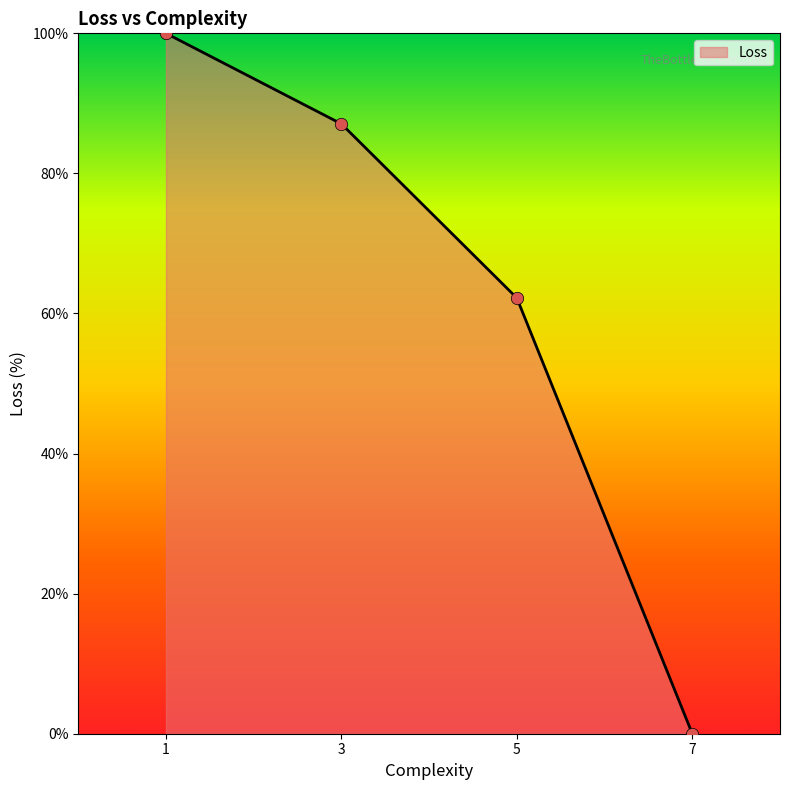

Between 7 and 1, which is larger?

1